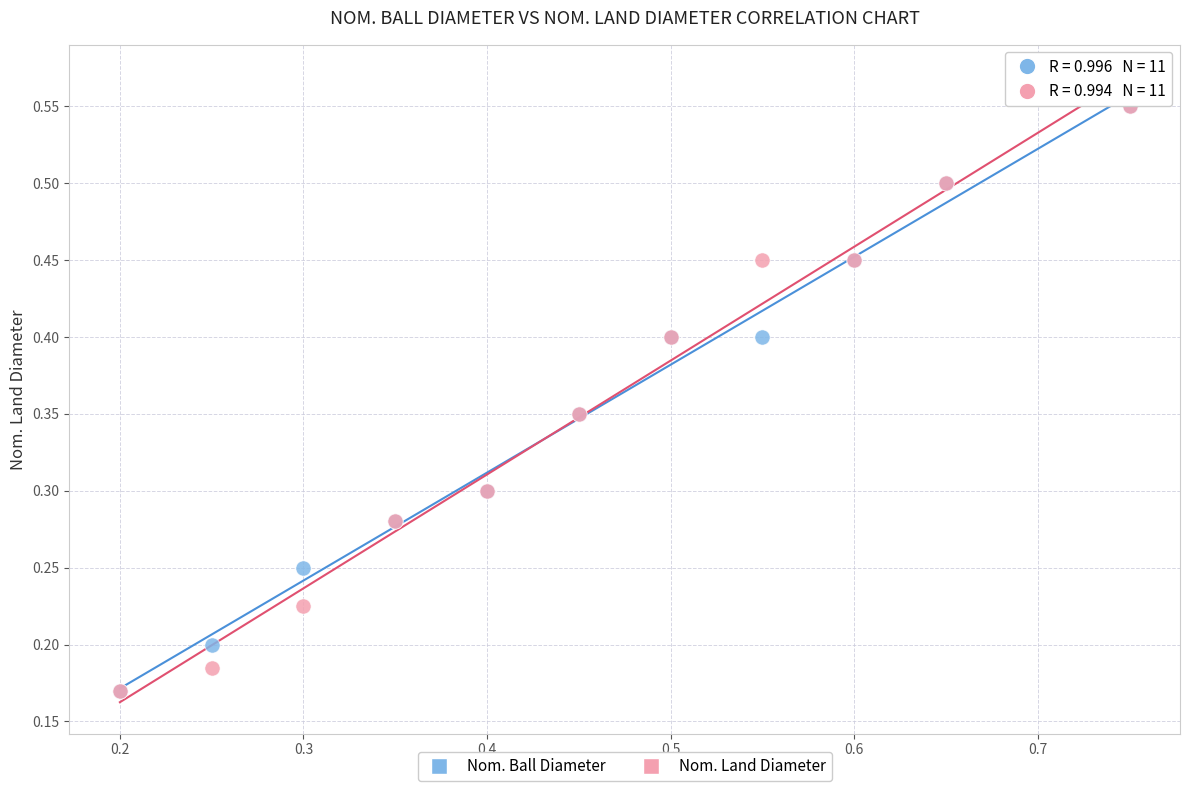

What are all the series names shown in the legend?

Nom. Ball Diameter, Nom. Land Diameter